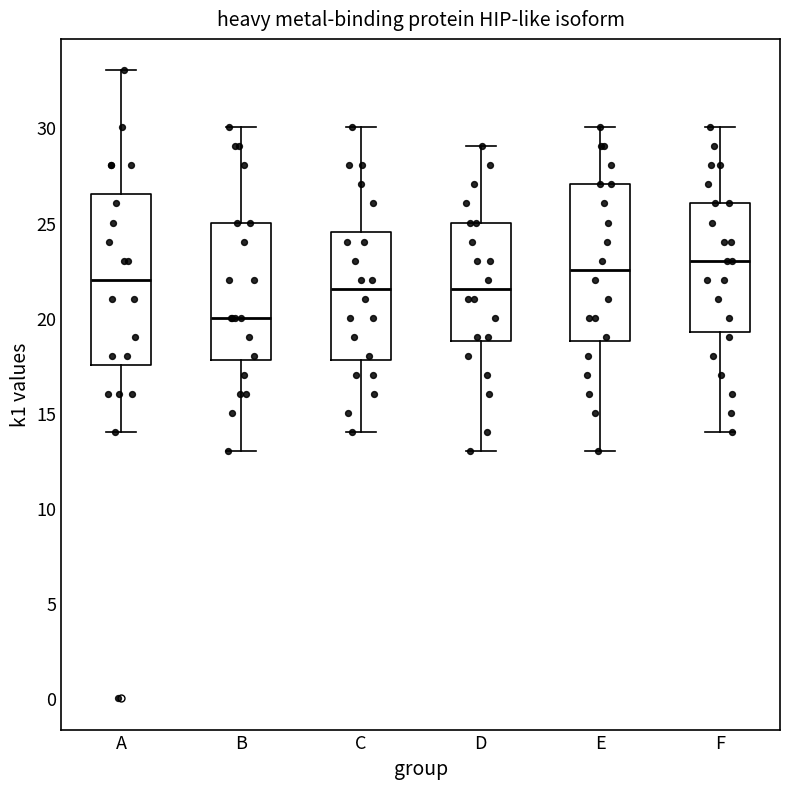

Reading left to right, transcribe this box plot: for each box, give where its median line is, the range the box spans, and where its two whiskers end, as read against the y-axis. The values are not printed on the chart, so give them approximately, as read against the axis.

A: median 22.0, box 17.5 to 26.5, whiskers 14.0 to 33.0
B: median 20.0, box 18.0 to 25.0, whiskers 13.0 to 30.0
C: median 21.5, box 18.0 to 24.5, whiskers 14.0 to 30.0
D: median 21.5, box 19.0 to 25.0, whiskers 13.0 to 29.0
E: median 22.5, box 19.0 to 27.0, whiskers 13.0 to 30.0
F: median 23.0, box 19.5 to 26.0, whiskers 14.0 to 30.0